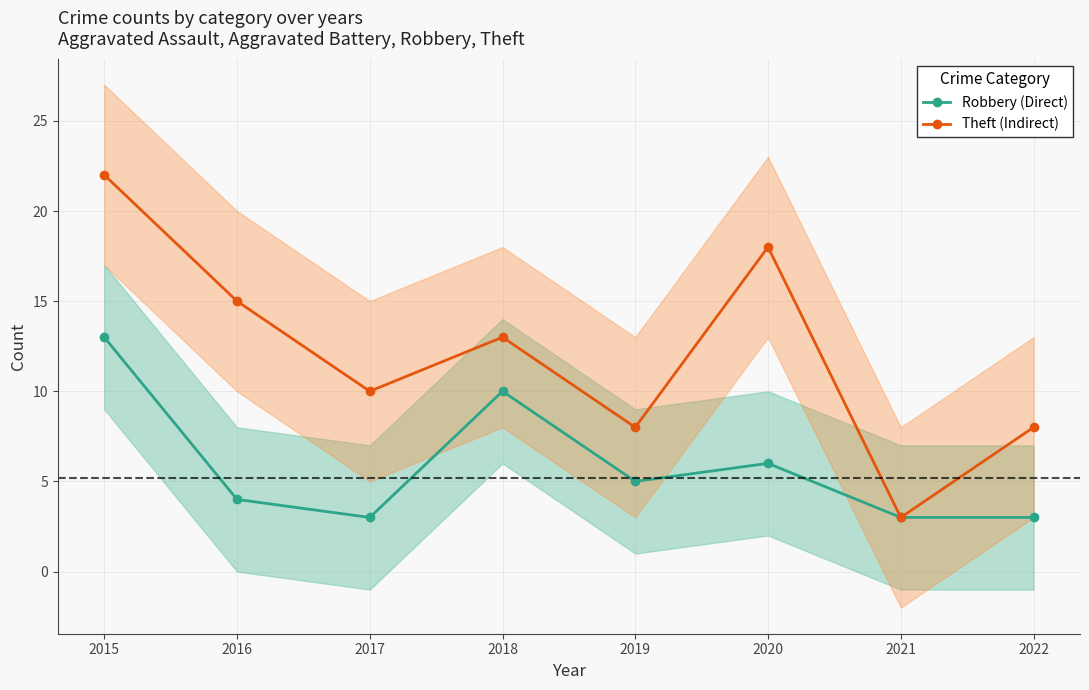

How many values in the Robbery (Direct) series are below 5?

4